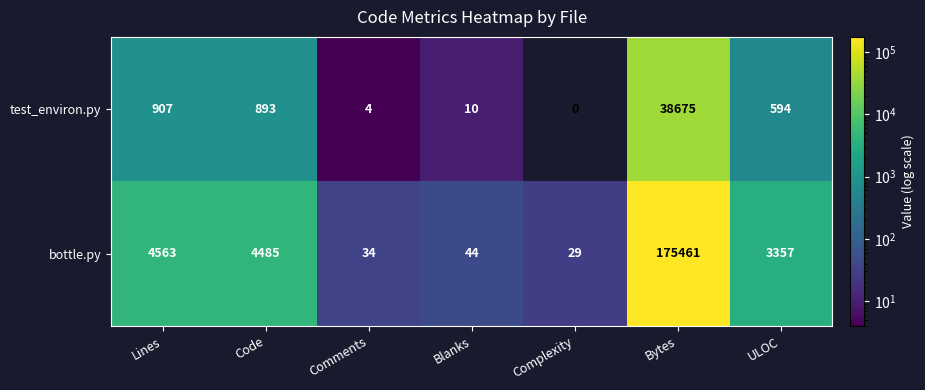

At which label does test_environ.py reach its peak?

Bytes